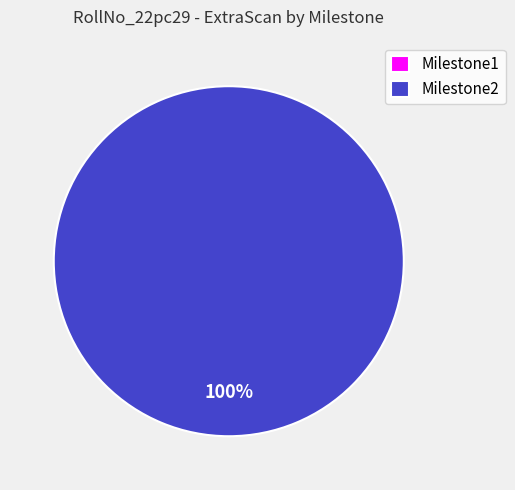

To the nearest percent, what is the difference between the Milestone2 and Milestone1 slice percentages?

100%